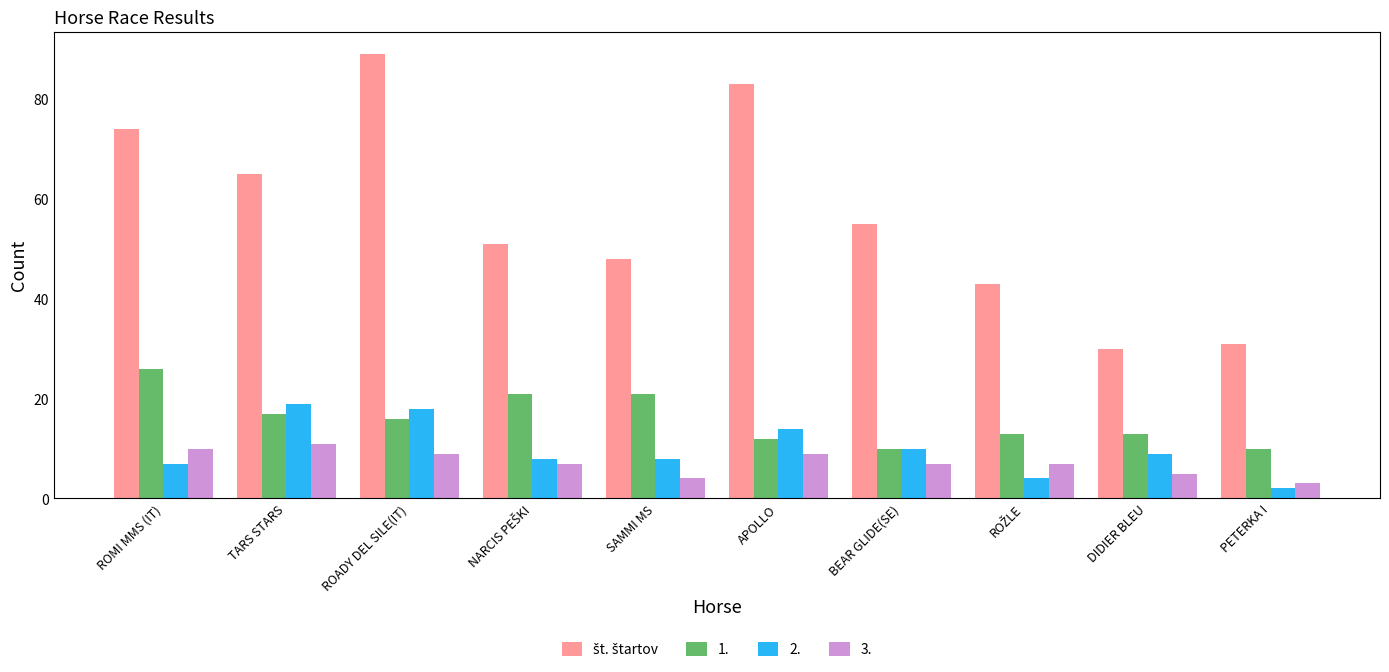

What is the difference between the second highest and second lowest values in the 1. series?

11